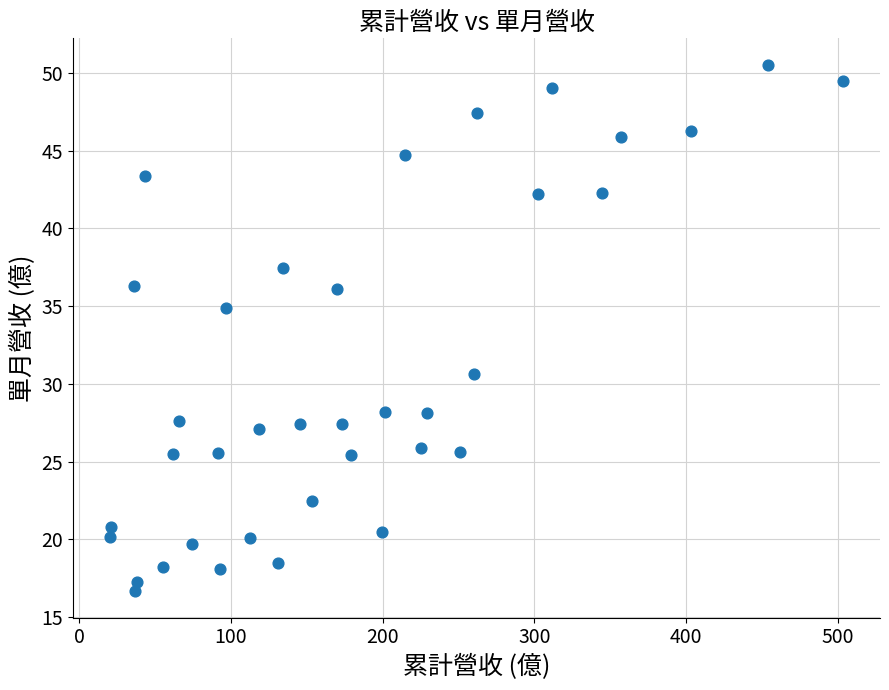

What Y value in the scatter plot is closest to 33?

34.9